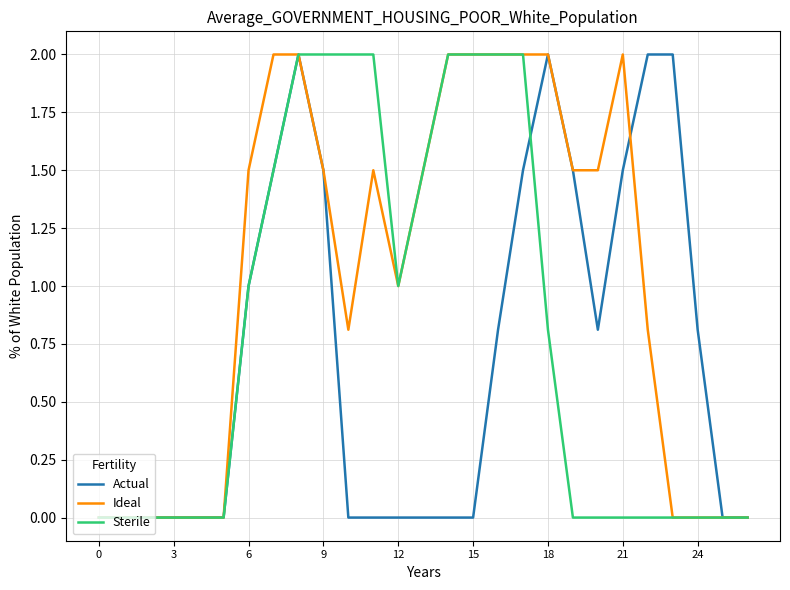

List the series in order of their overall mean, highest first.

Ideal, Sterile, Actual